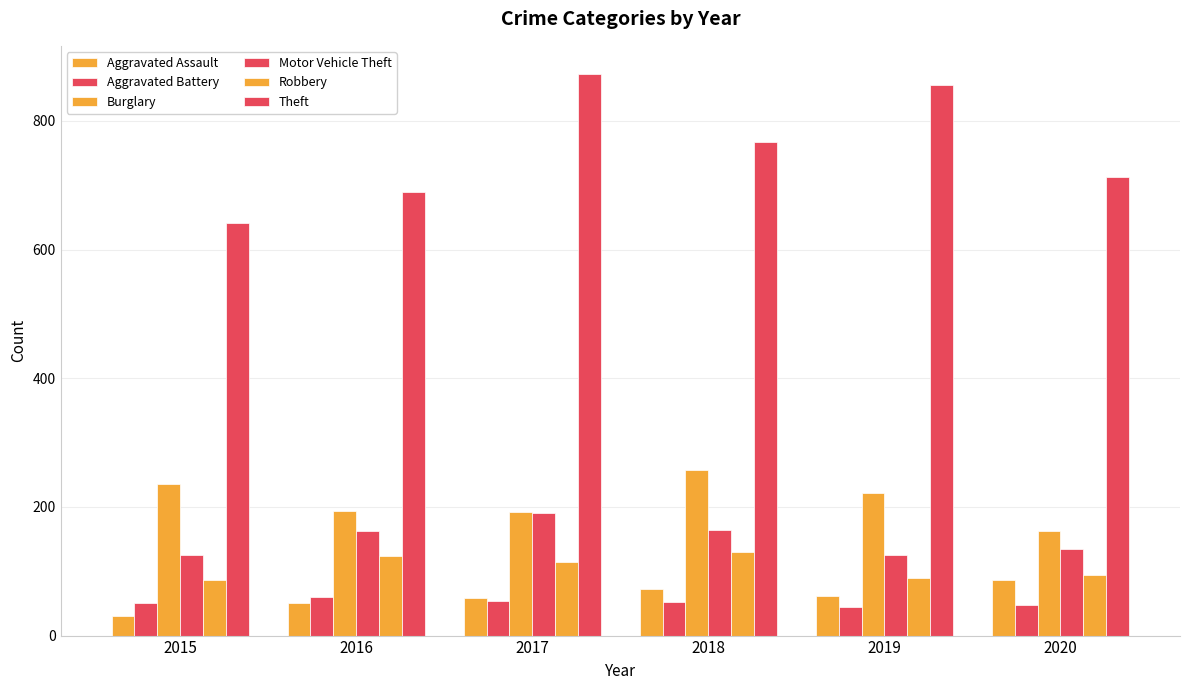

At how many categories does at least one series exceed 243?

6